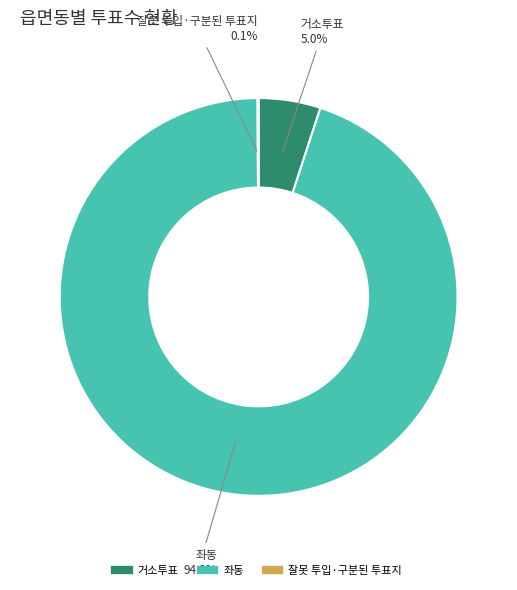

Is it true that 좌동 is 99% of the pie?

False